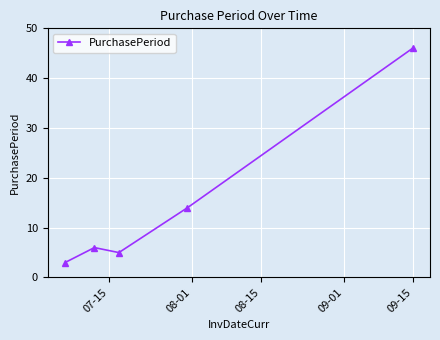

What is the average value?

15